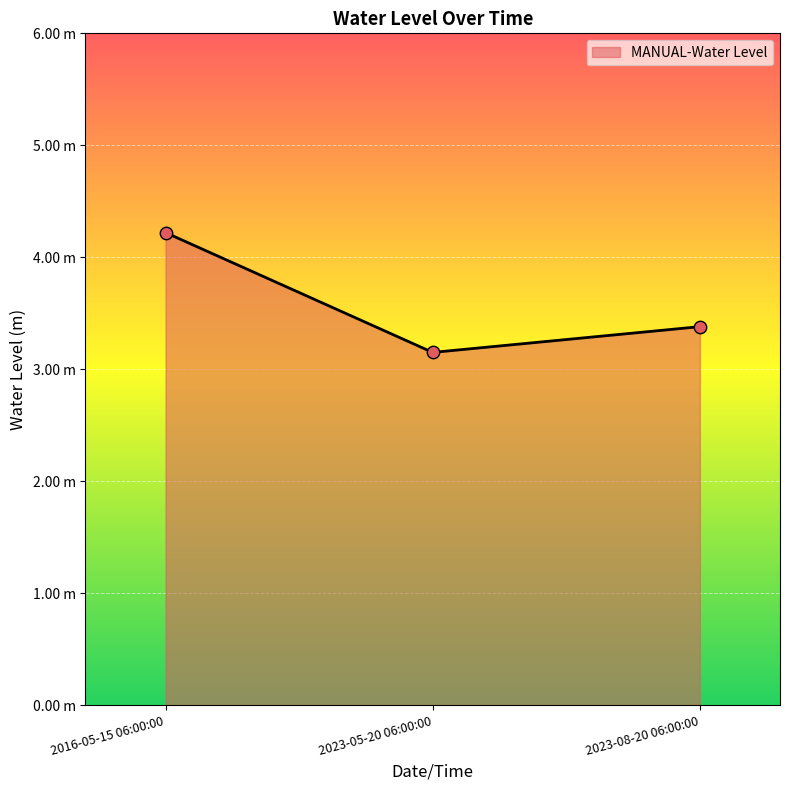

What is the change in value from 2023-05-20 06:00:00 to 2023-08-20 06:00:00?

+0.2